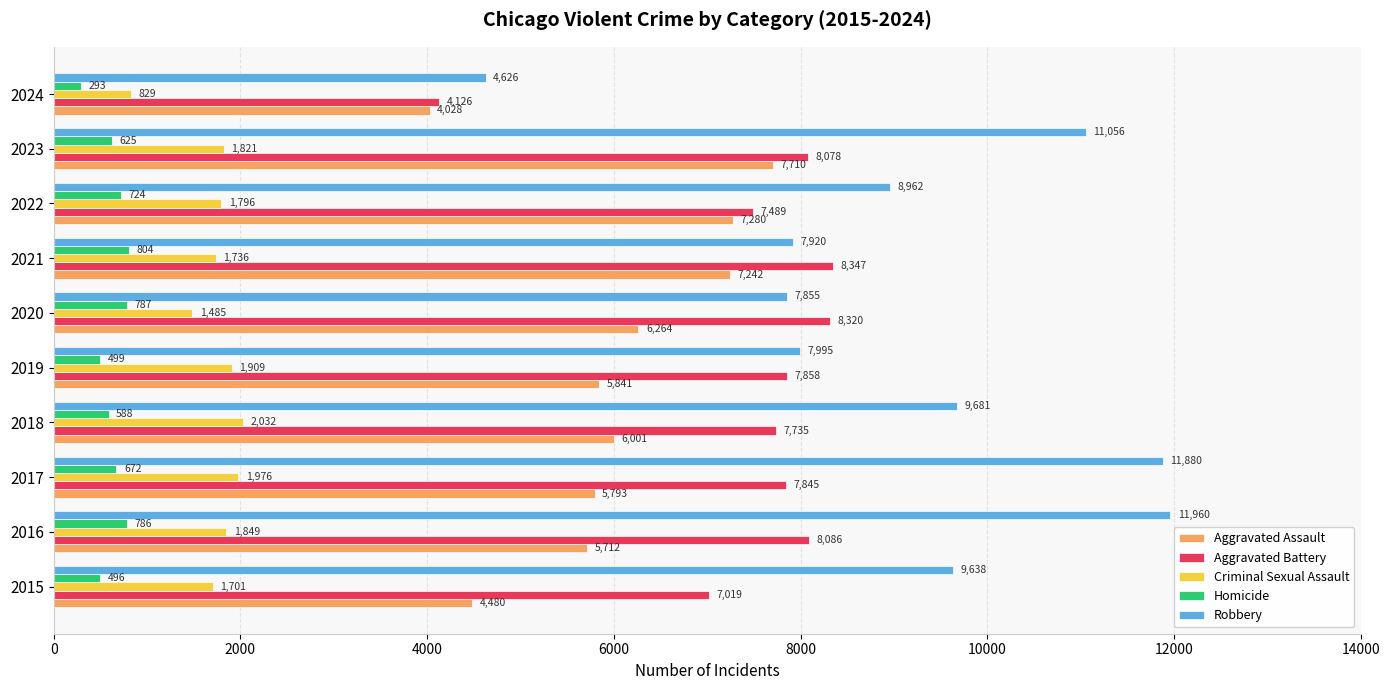

Which series has the largest total across all categories?

Robbery